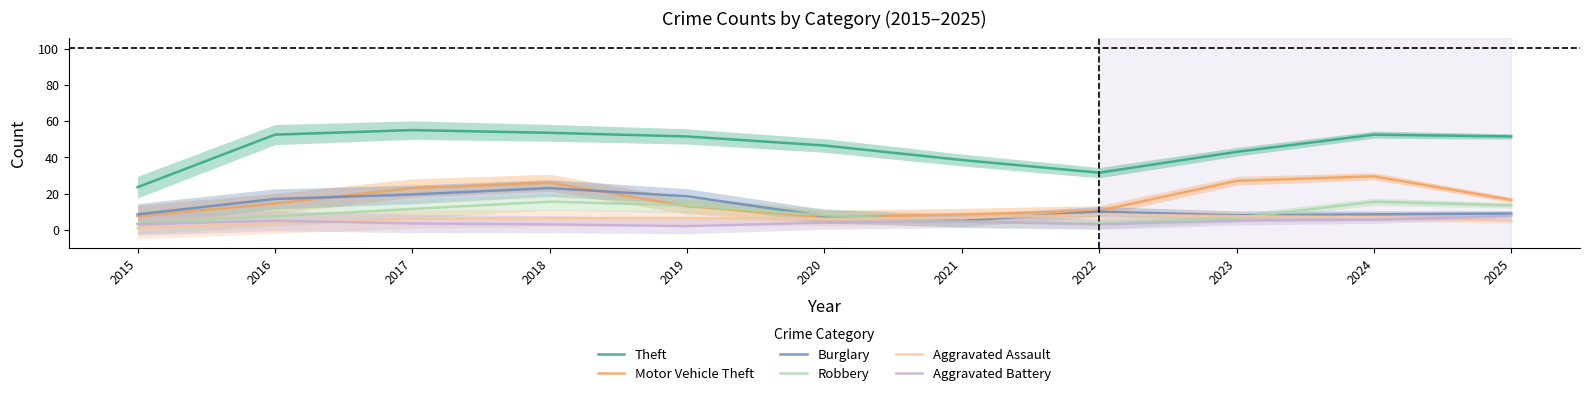

True or false: Motor Vehicle Theft and Aggravated Battery intersect in this chart.

False